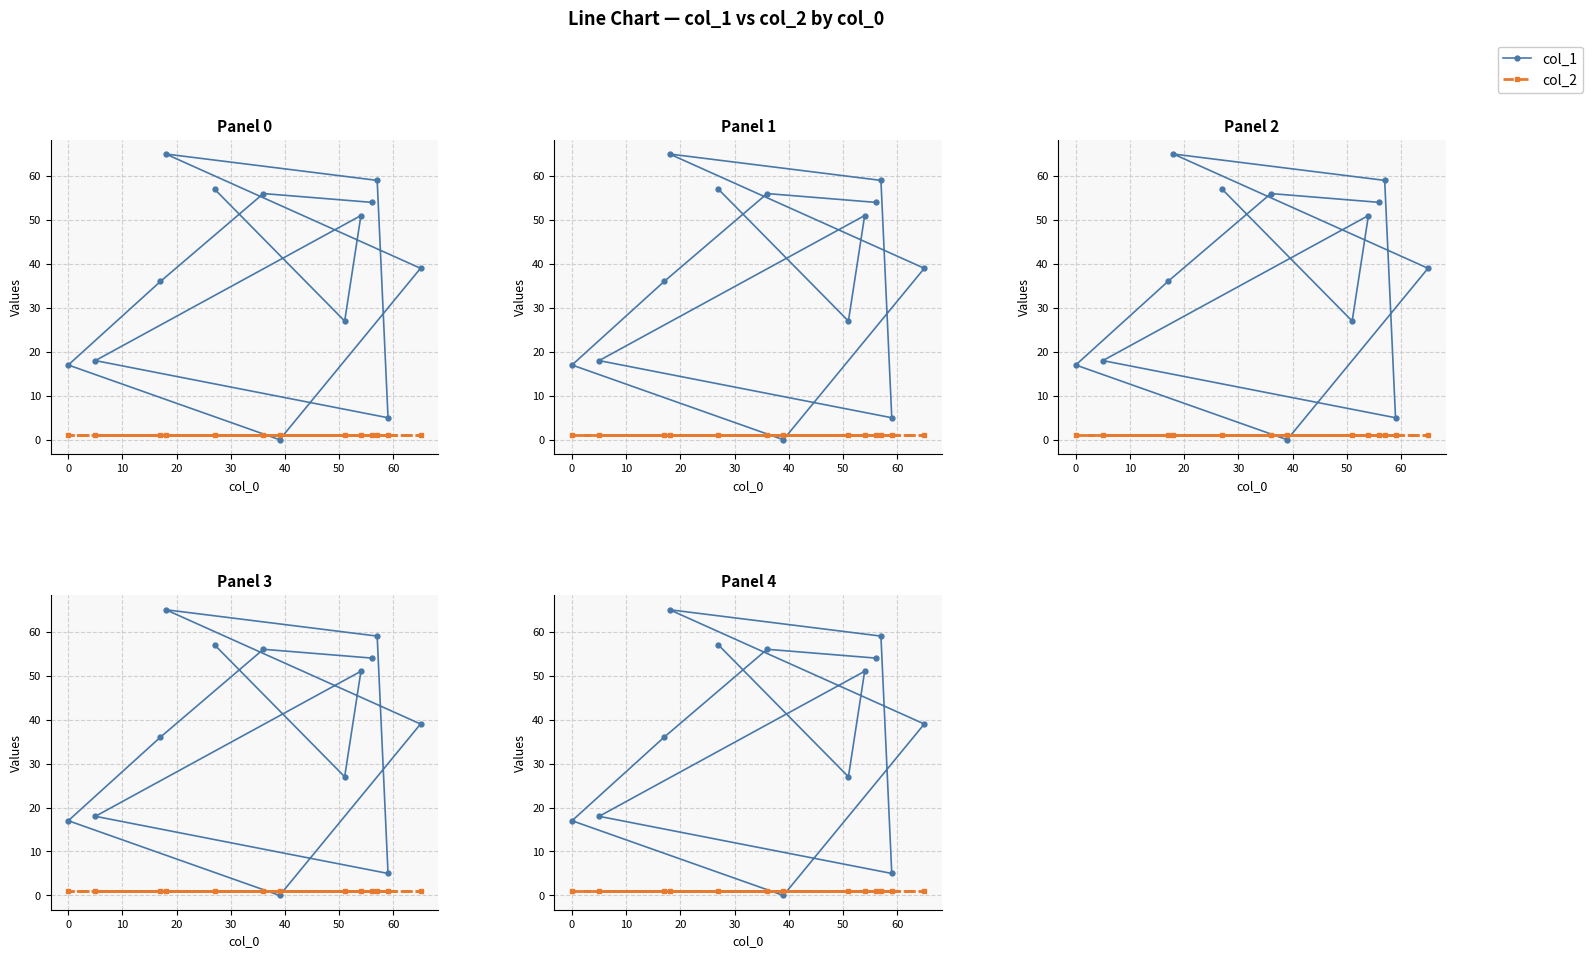

Which series has the largest range (max minus min)?

col_1